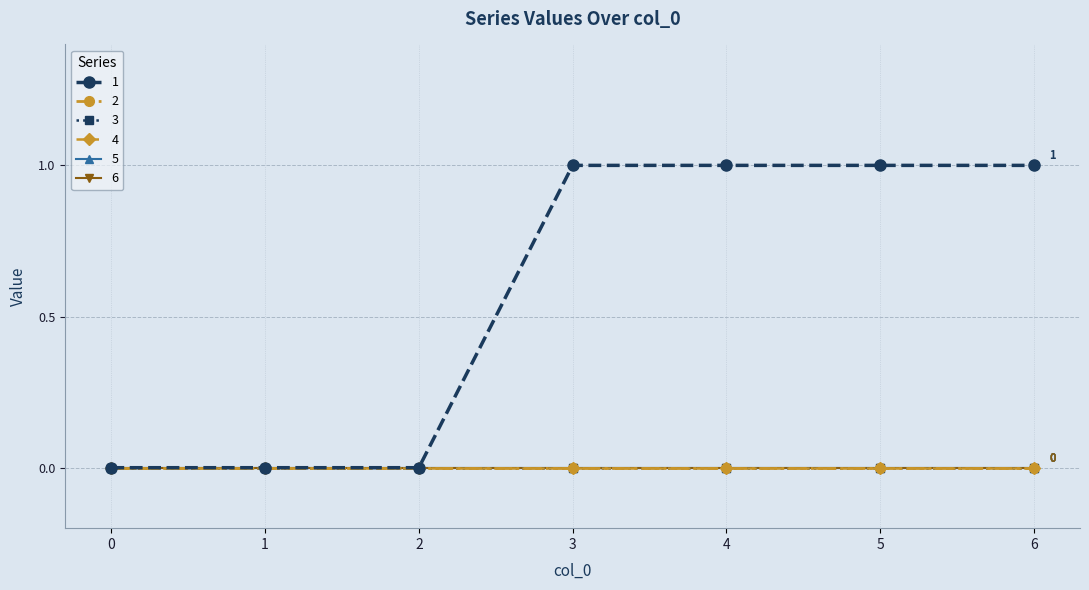

True or false: 5 and 2 cross at least once.

False